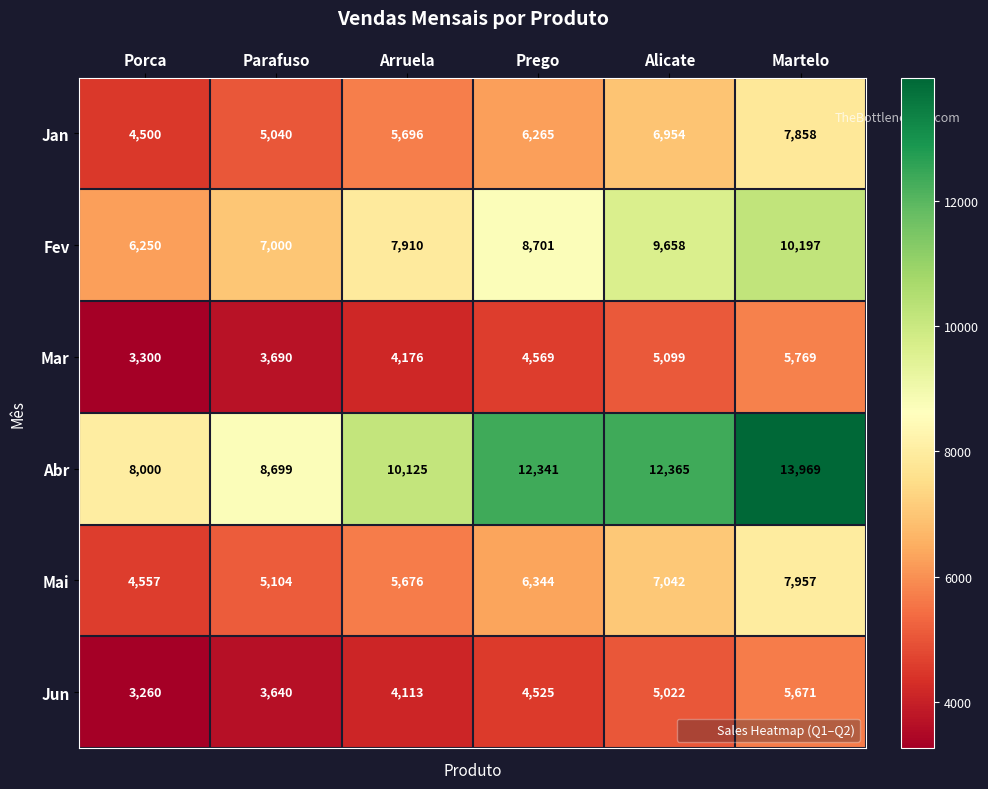

What is the difference between the second highest and second lowest values in the Jun series?

1382